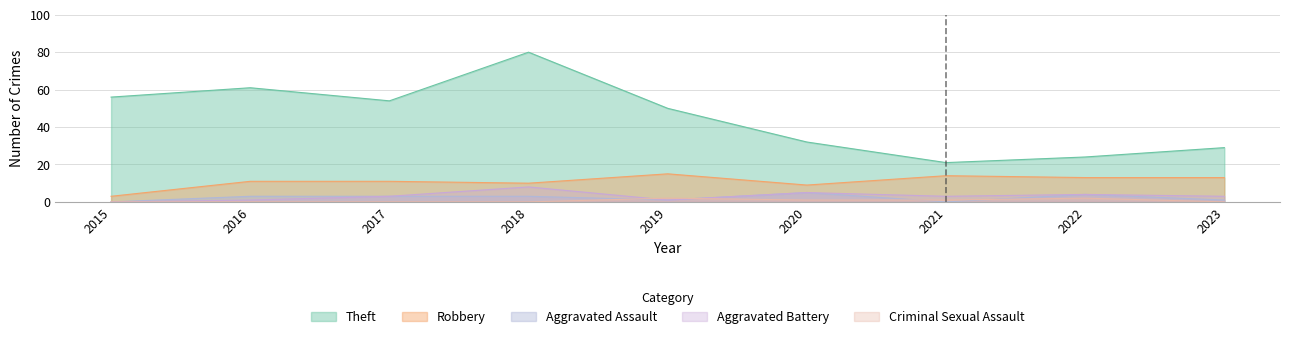

Rank the series by their maximum value, from lowest to highest.

Criminal Sexual Assault, Aggravated Assault, Aggravated Battery, Robbery, Theft